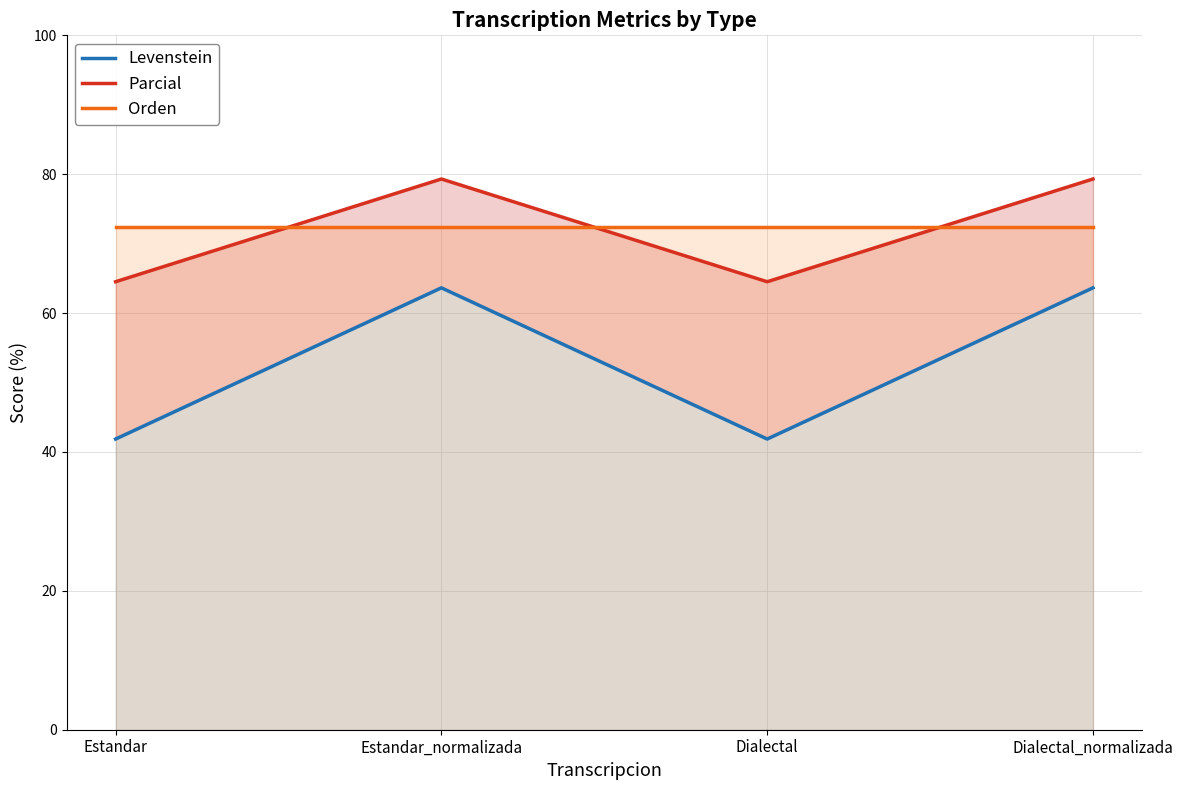

Rank the categories by Orden value from highest to lowest.

Estandar, Estandar_normalizada, Dialectal, Dialectal_normalizada